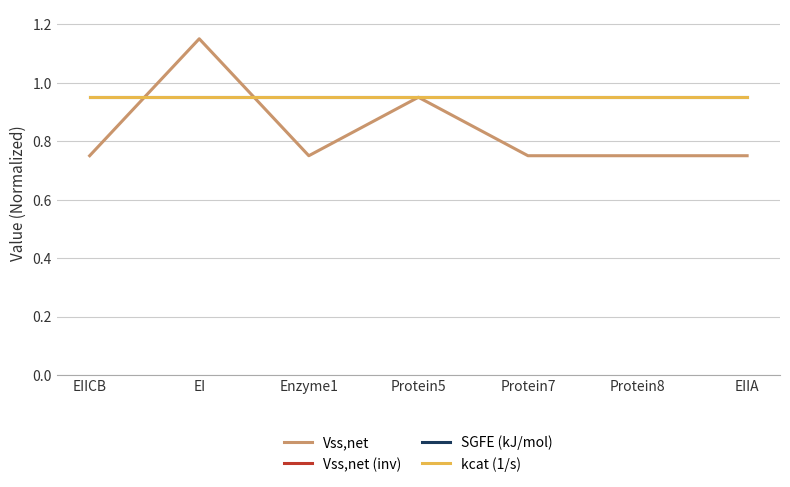

Which series has the widest spread of values?

Vss,net